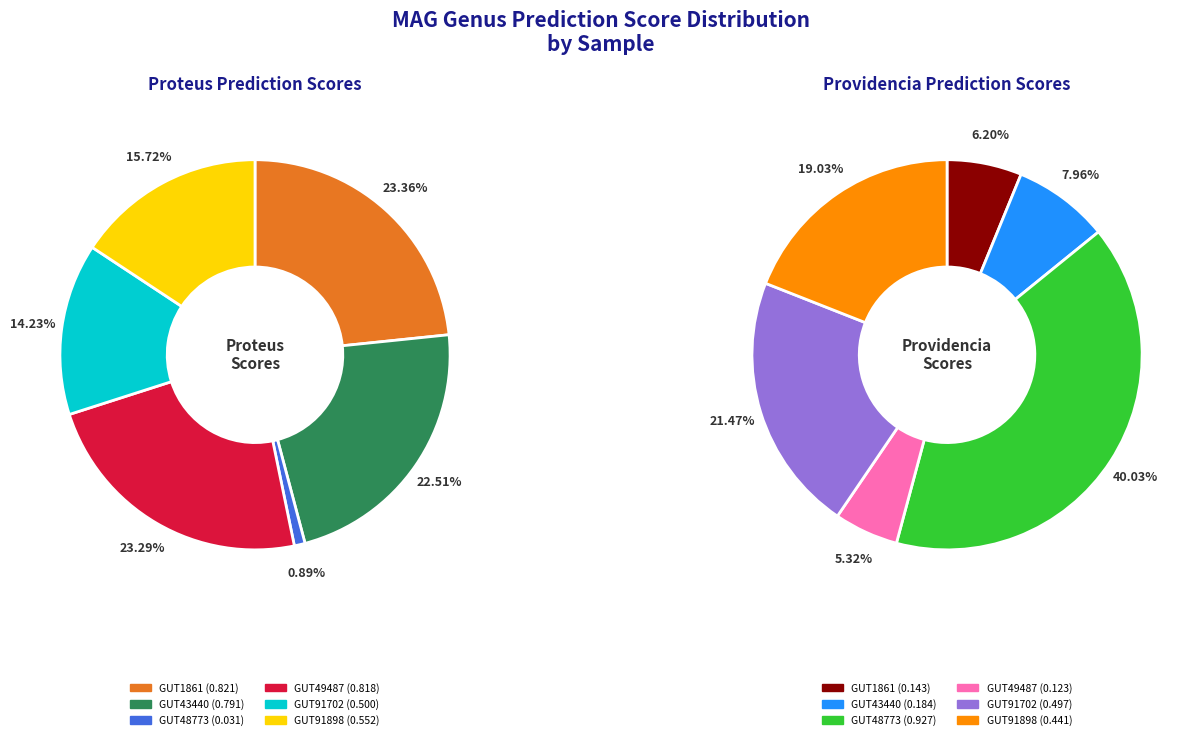

To the nearest percent, what portion does even_MAG-GUT49487.fa represent?

23%